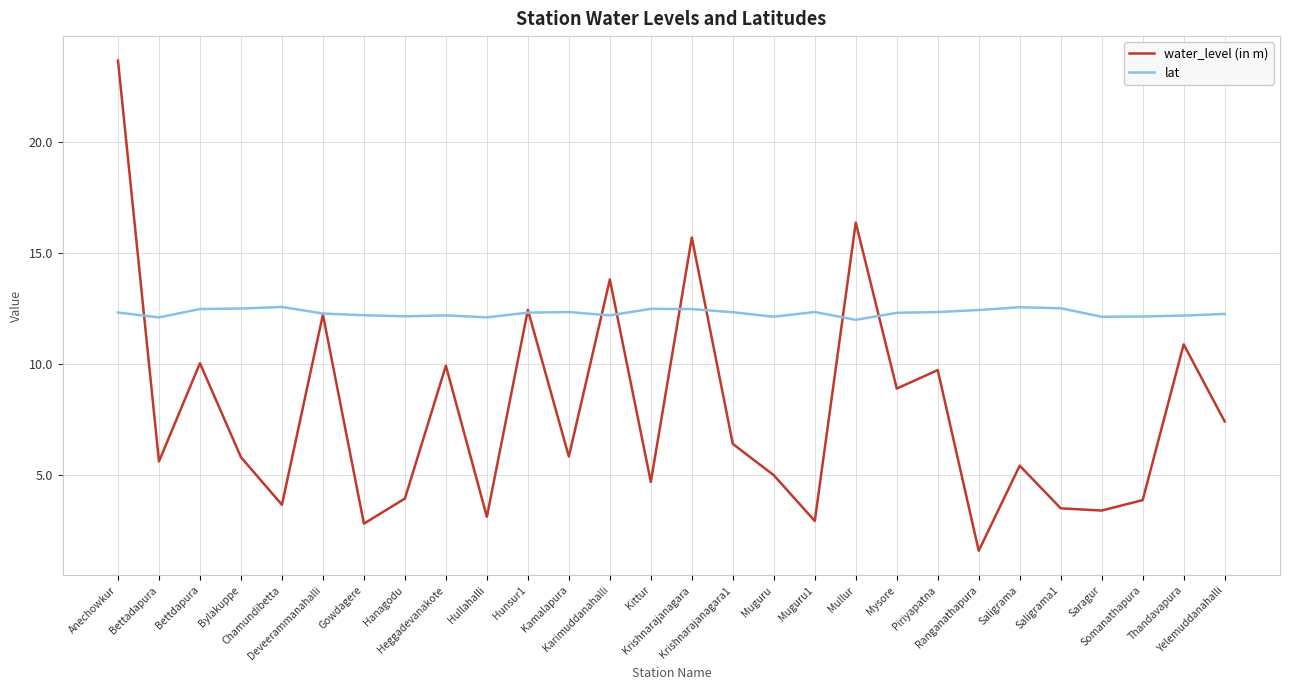

The lat series shows 12.1 at Hanagodu. True or false?

True